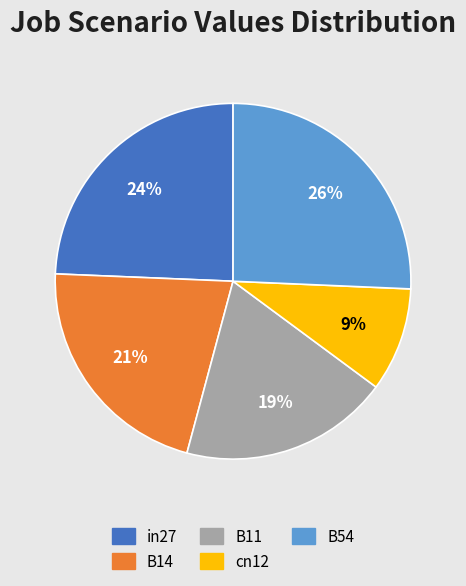

How many slices are in this pie chart?

5